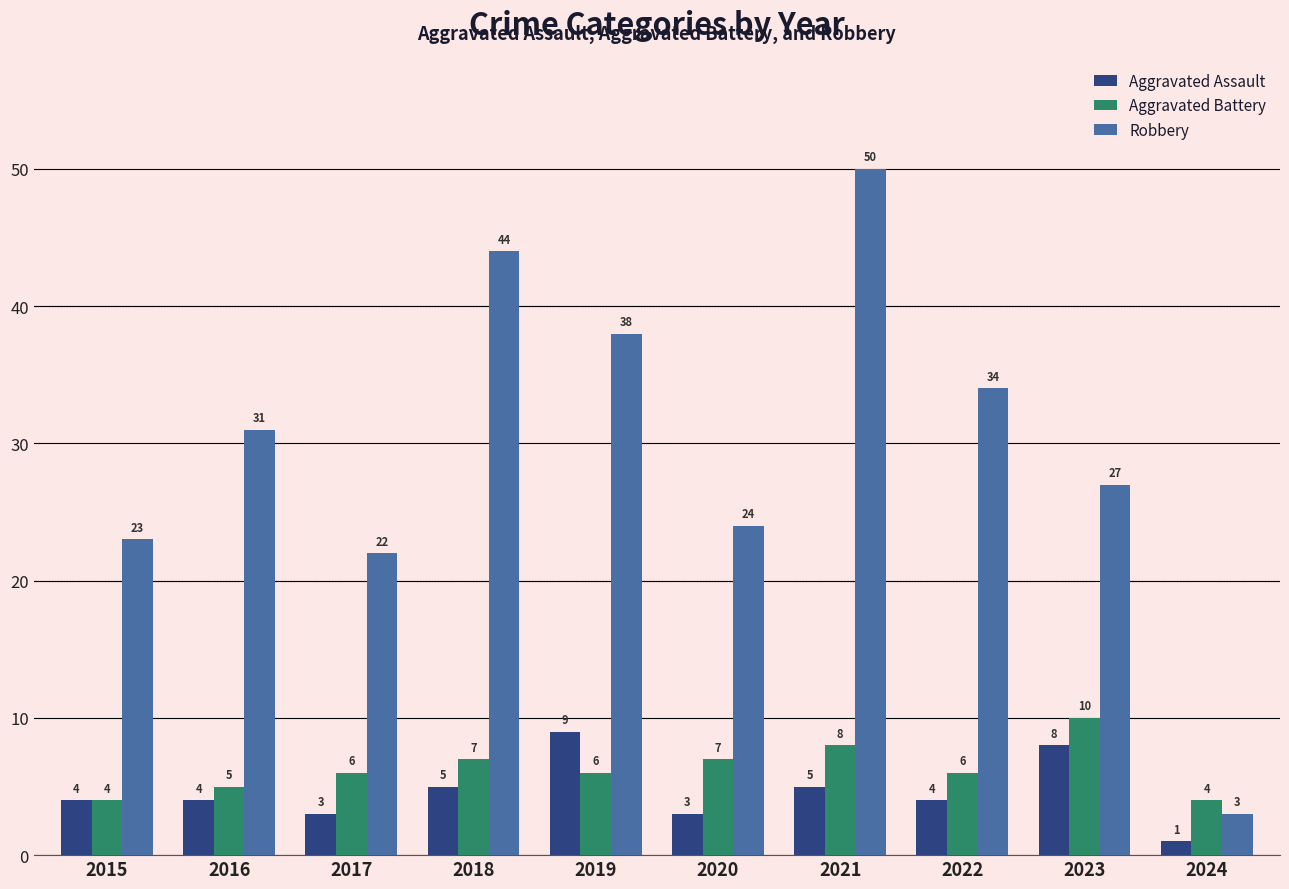

What is the difference between the second highest and second lowest values in the Aggravated Battery series?

4